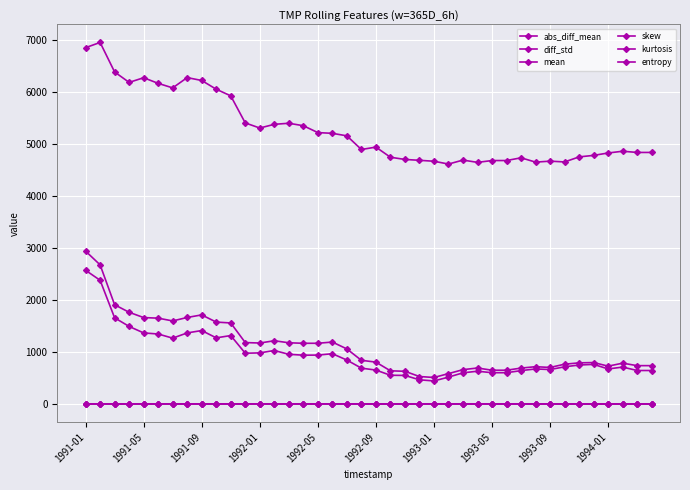

Is this an area chart (filled region under the line)?

No